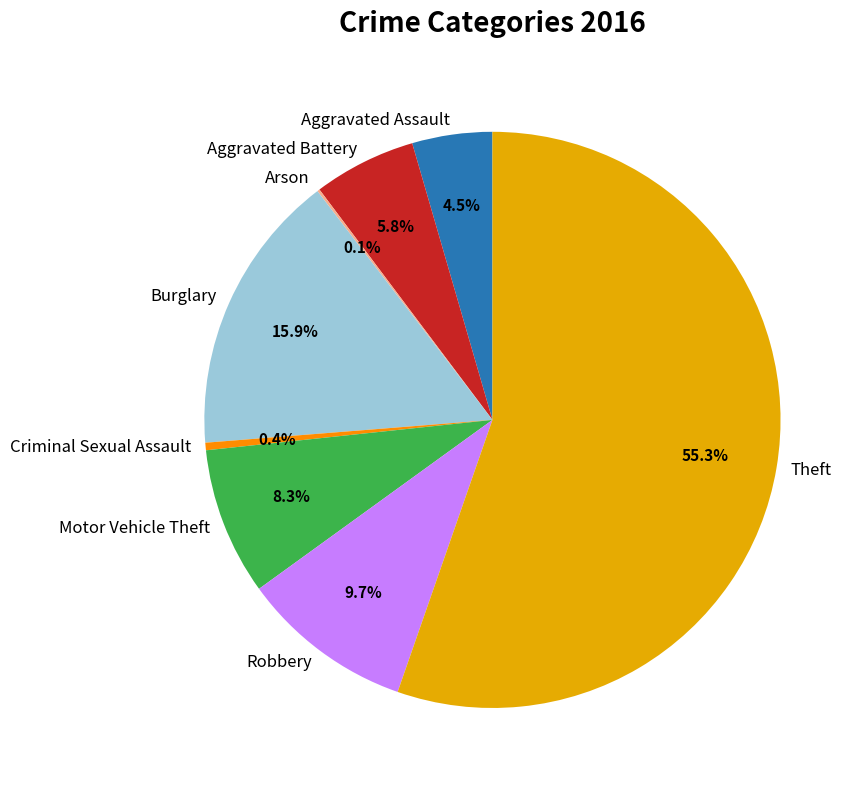

Which slice is the largest?

Theft